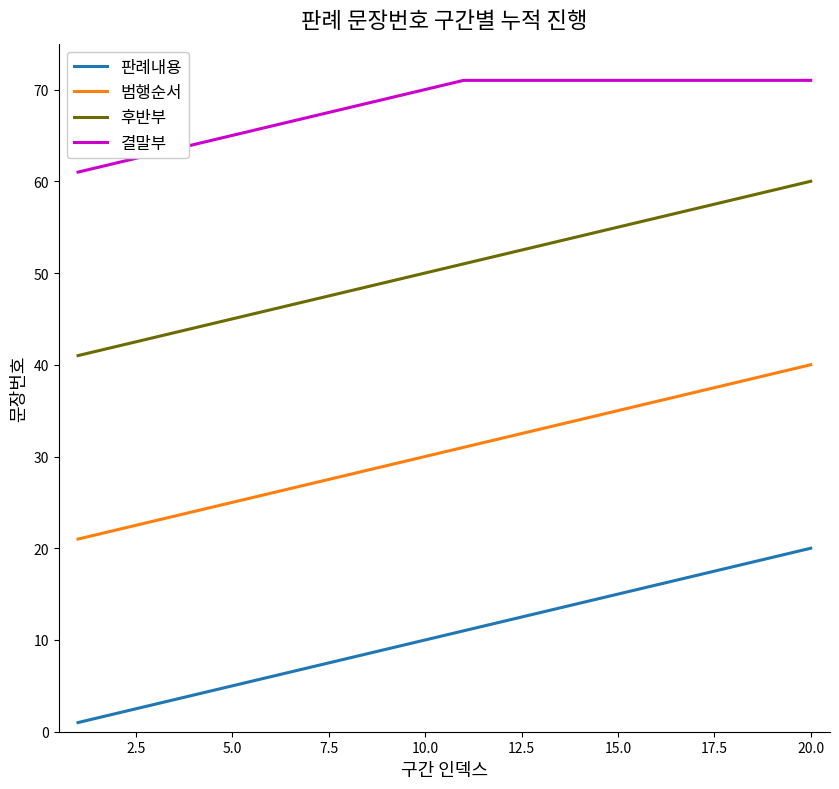

Which series has the largest total across all categories?

결말부